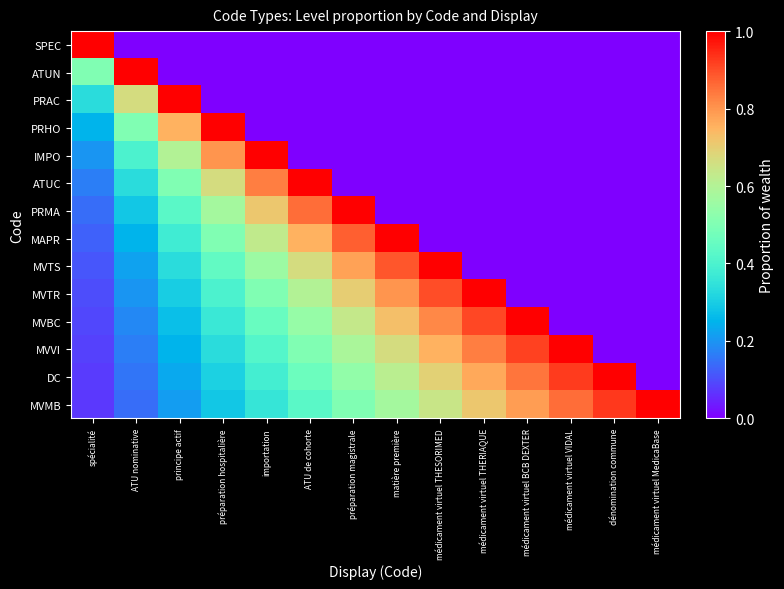

Between importation and médicament virtuel MedicaBase, which series saw the biggest shift?

IMPO